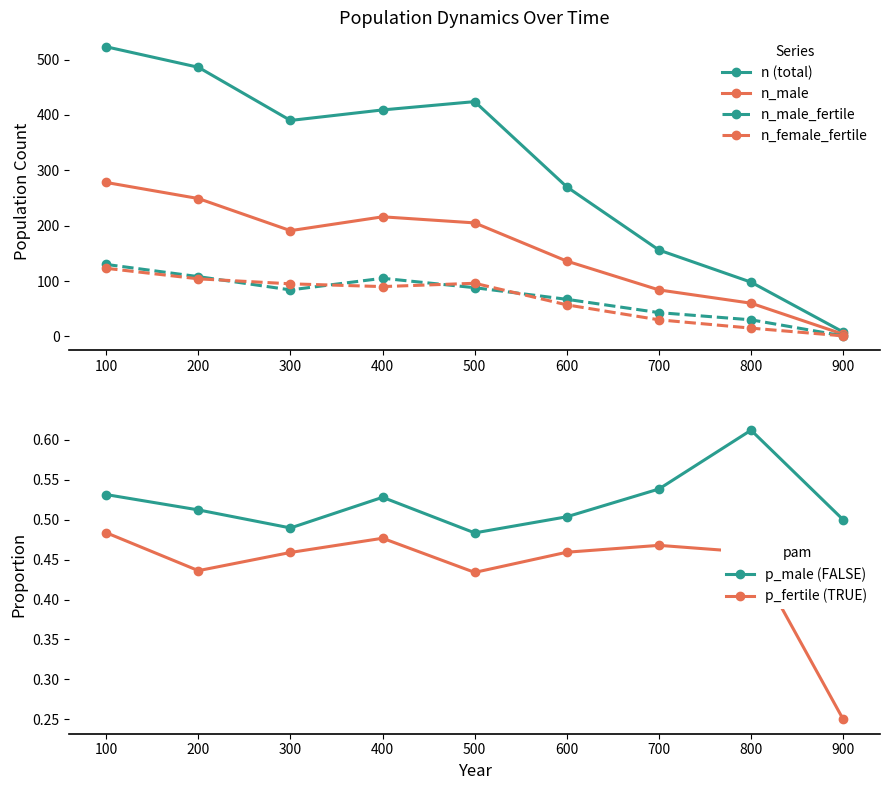

How many lines are shown in the chart?

6